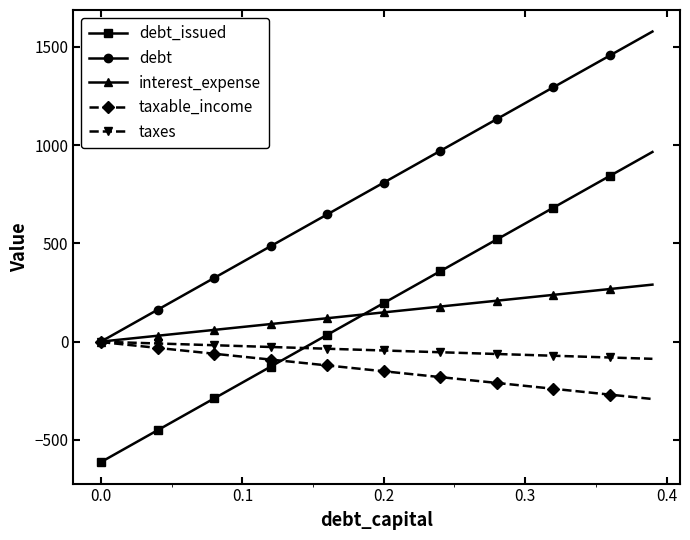

True or false: debt_issued and debt intersect in this chart.

False